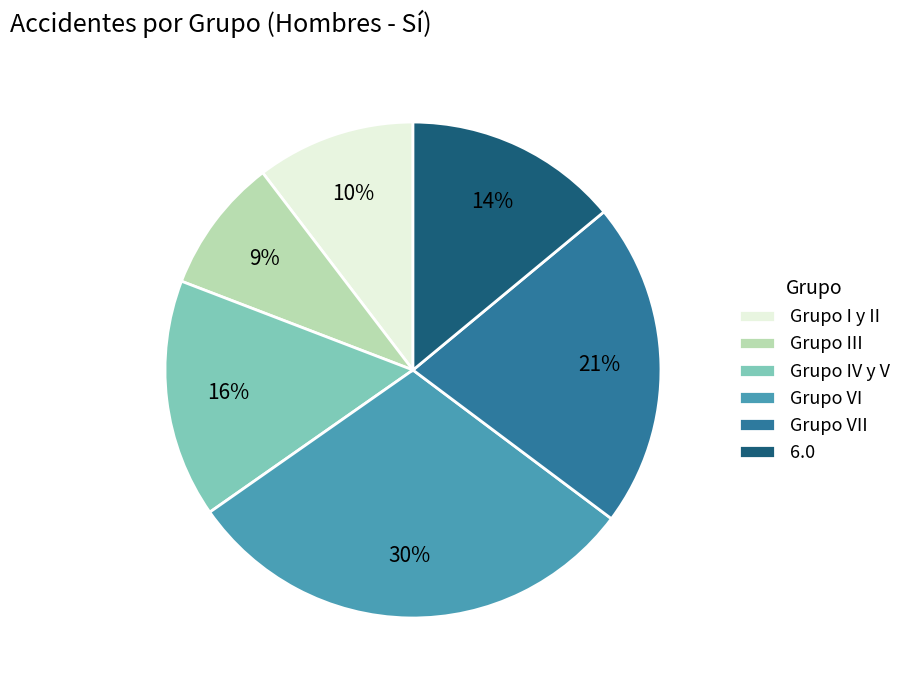

To the nearest percent, what percentage of the pie is Grupo IV y V?

16%